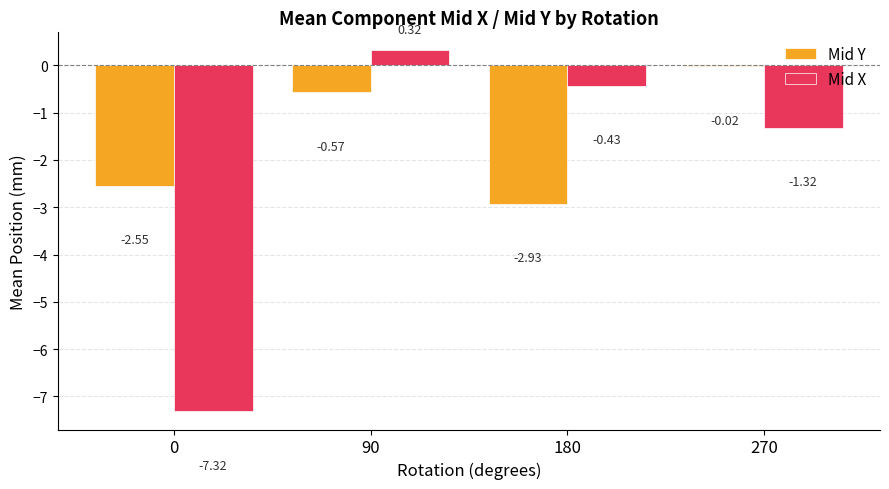

At which label does Mid Y reach its peak?

270